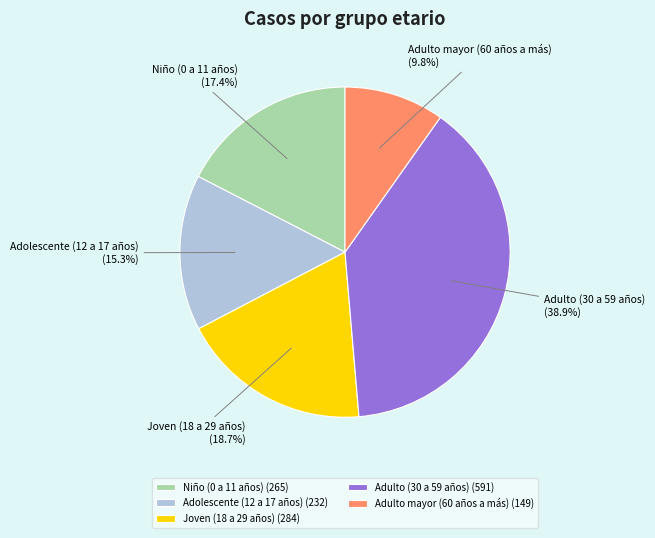

Do Joven (18 a 29 años) and Niño (0 a 11 años) together represent more than half of the pie?

No